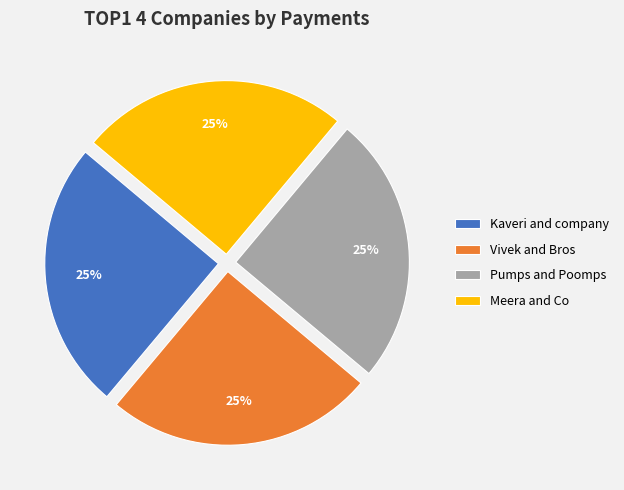

Does any single category account for the majority?

No